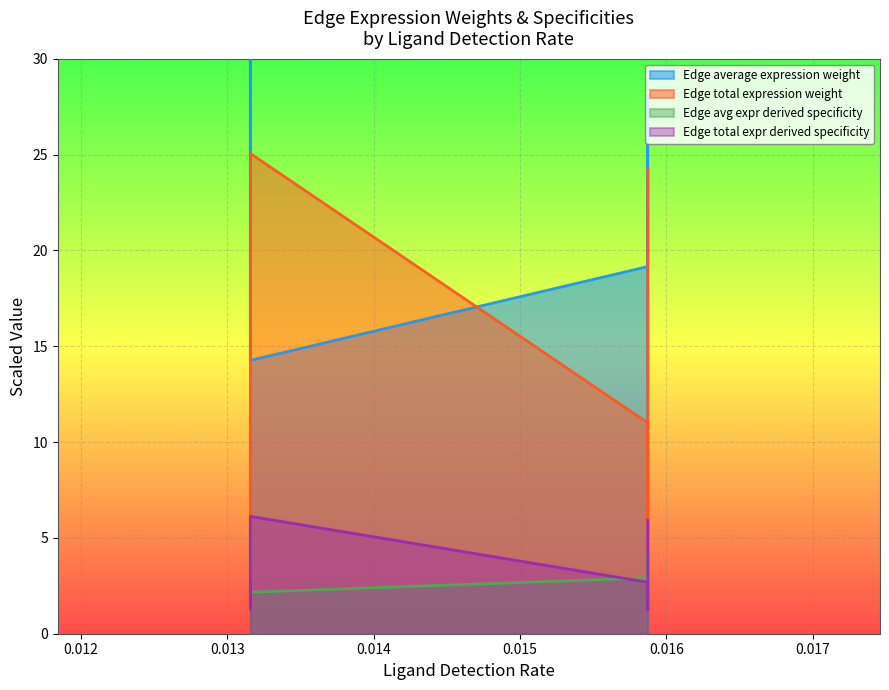

What is the smallest value displayed?

1.2